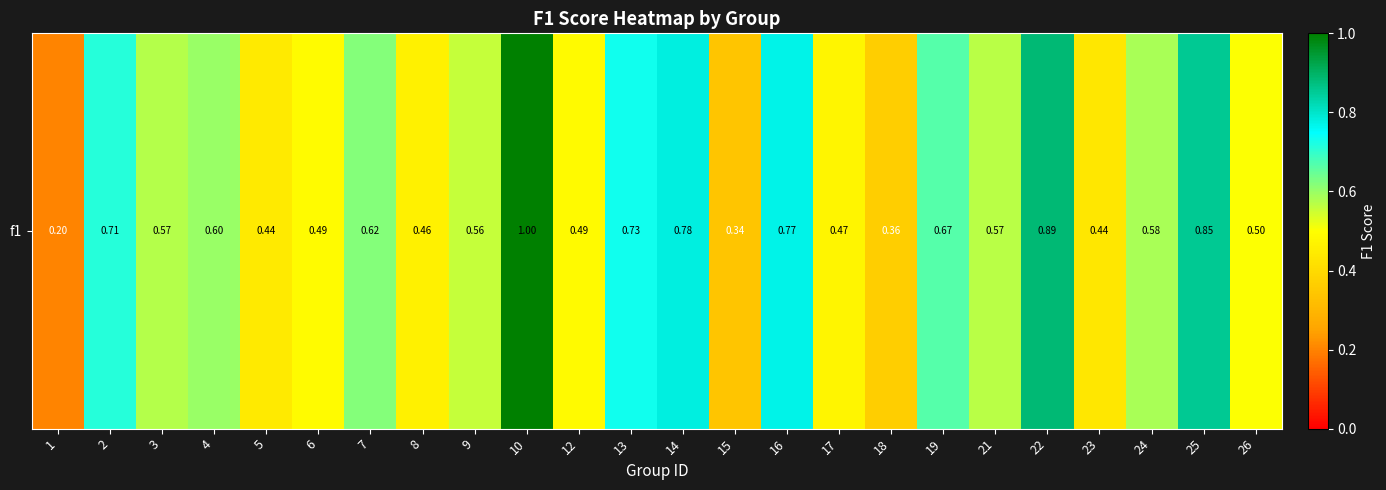

At which category does the chart reach its minimum across all series?

1